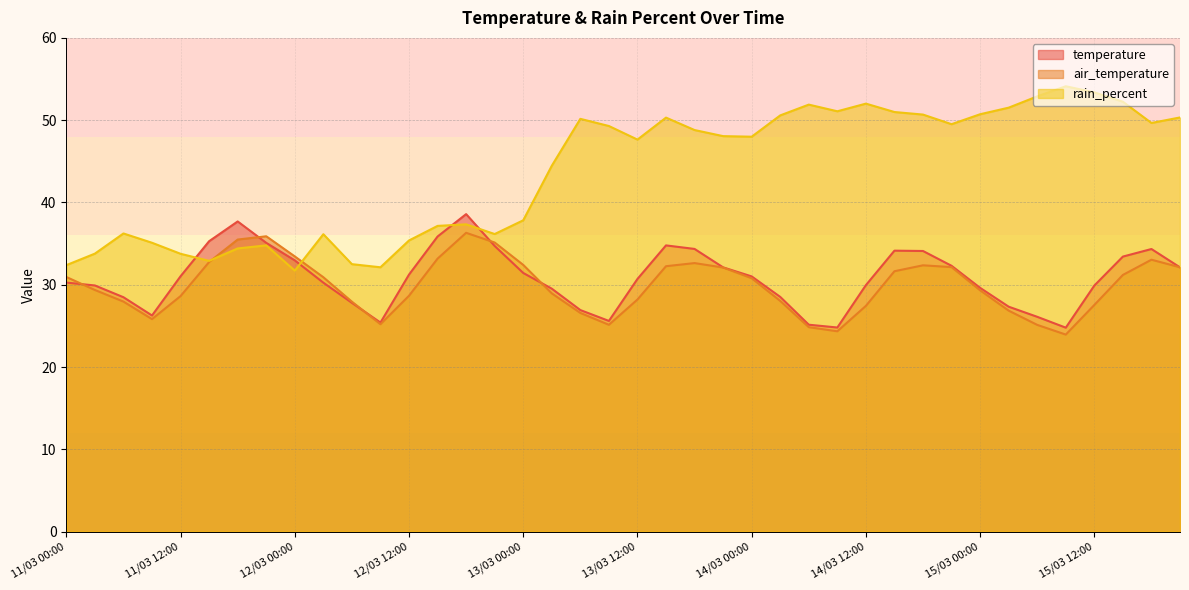

True or false: rain_percent has more than 2 interior local peaks.

True